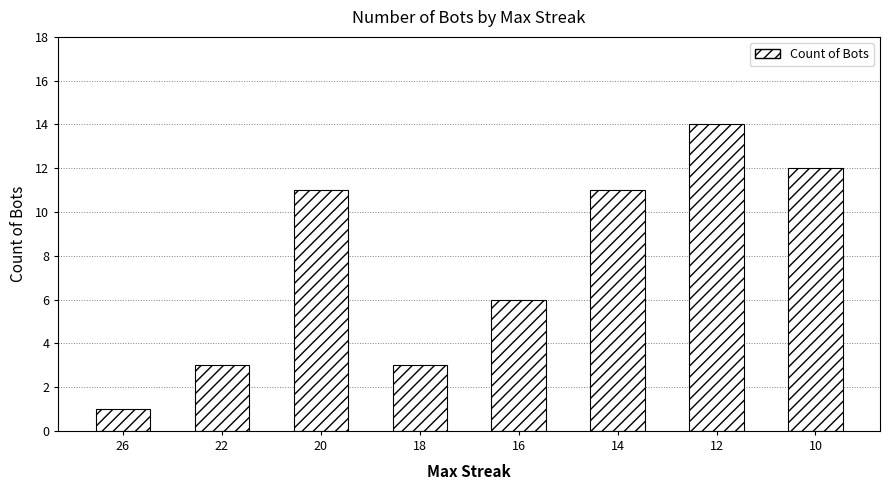

Reading left to right, extract all data points from this chart.

26=1	22=3	20=11	18=3	16=6	14=11	12=14	10=12